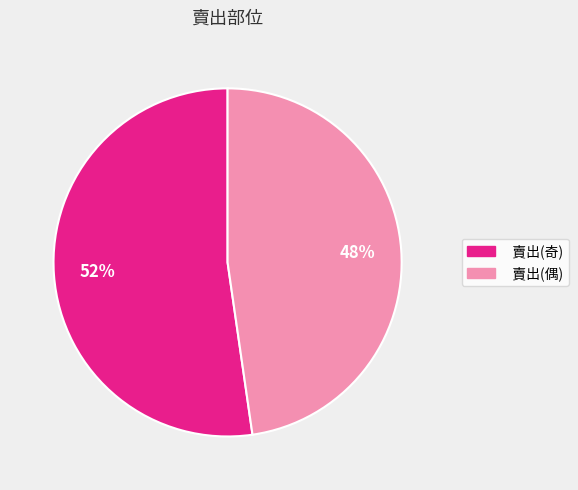

To the nearest percent, what is the average slice percentage?

50%